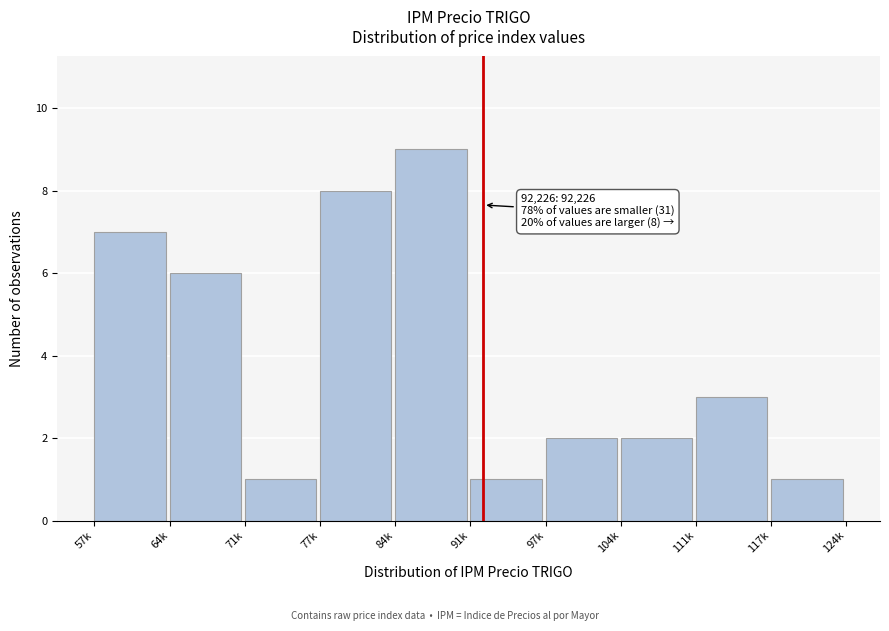

Reading left to right, extract all data points from this chart.

7	6	1	8	9	1	2	2	3	1